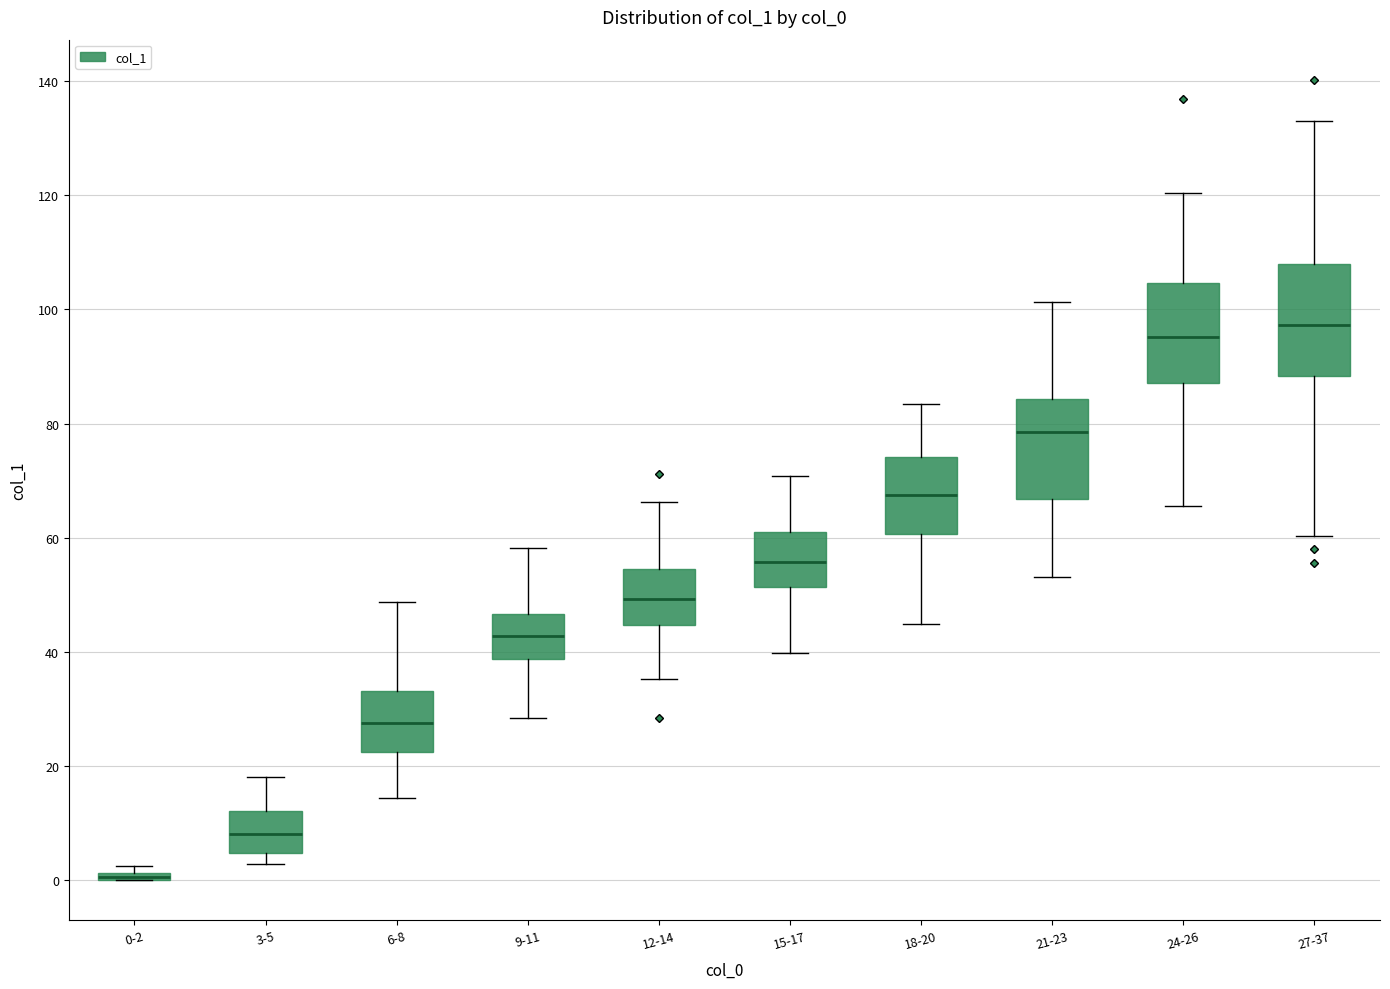

Where does the upper whisker of the box for 6-8 end on the y-axis? The values are not printed on the chart, so give them approximately, as read against the axis.

48